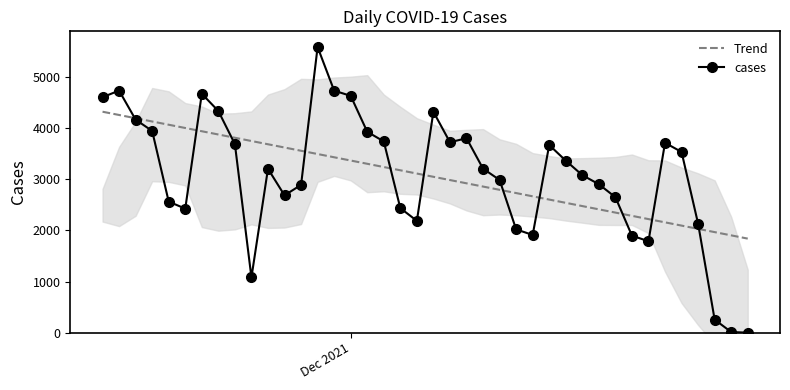

Where does the cases series first go above 3208?

Dec 2021